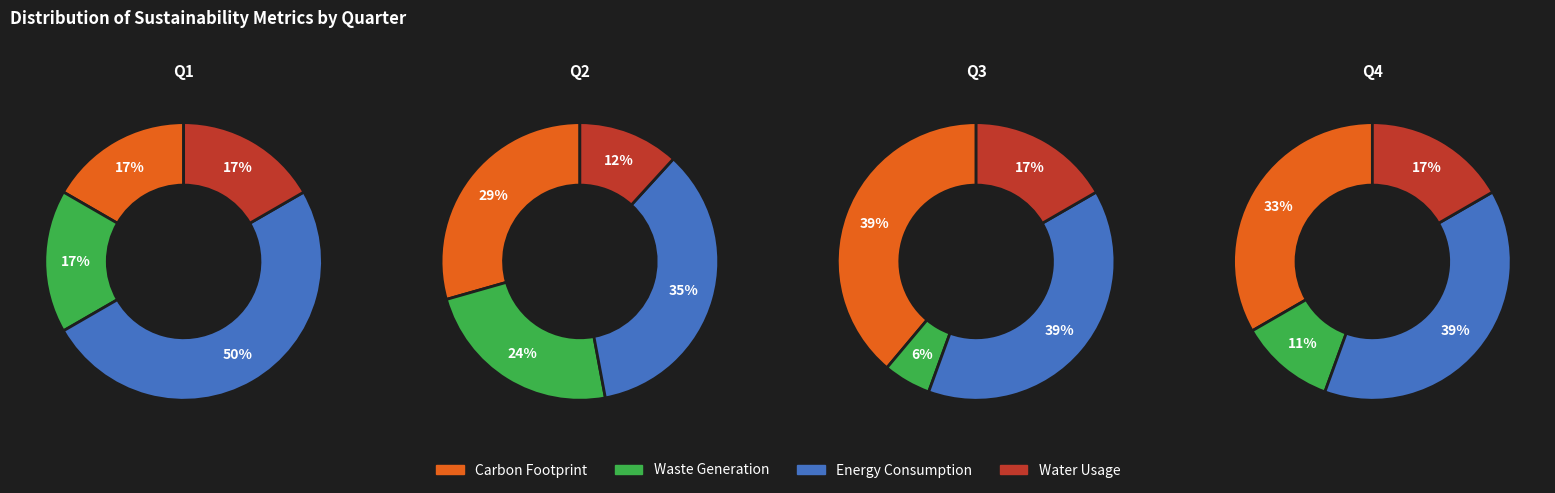

How many slices are in this pie chart?

4